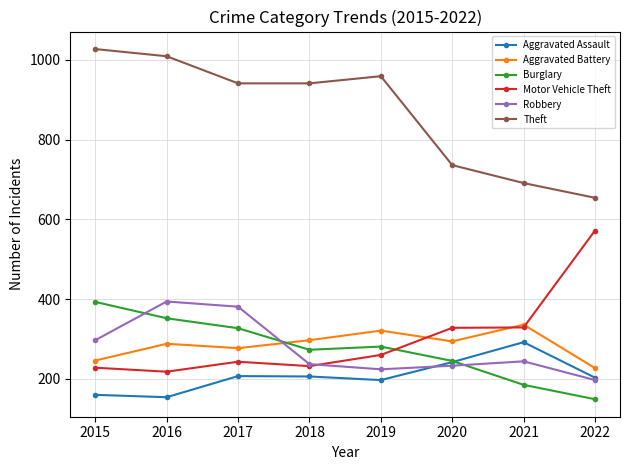

What is the spread (max minus min) of values at 2015?

867